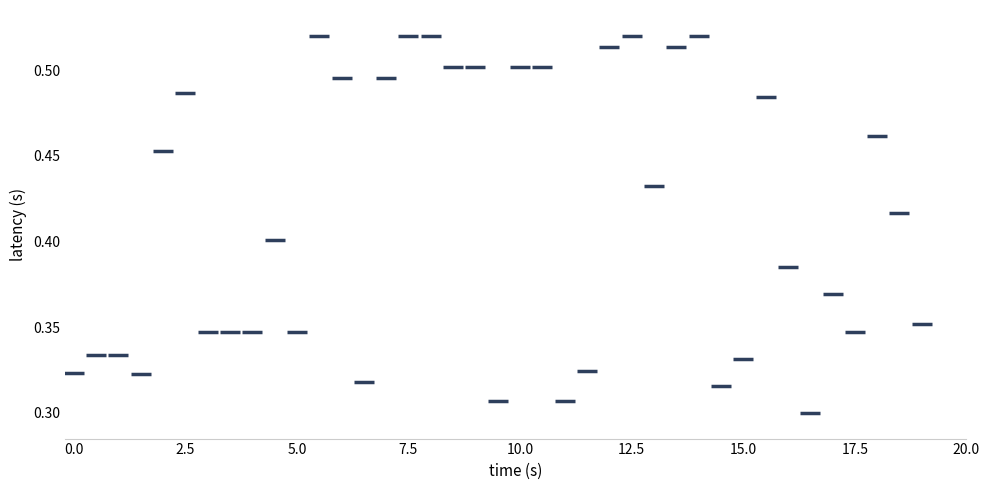

What is the range of X values (max minus min)?

19.0